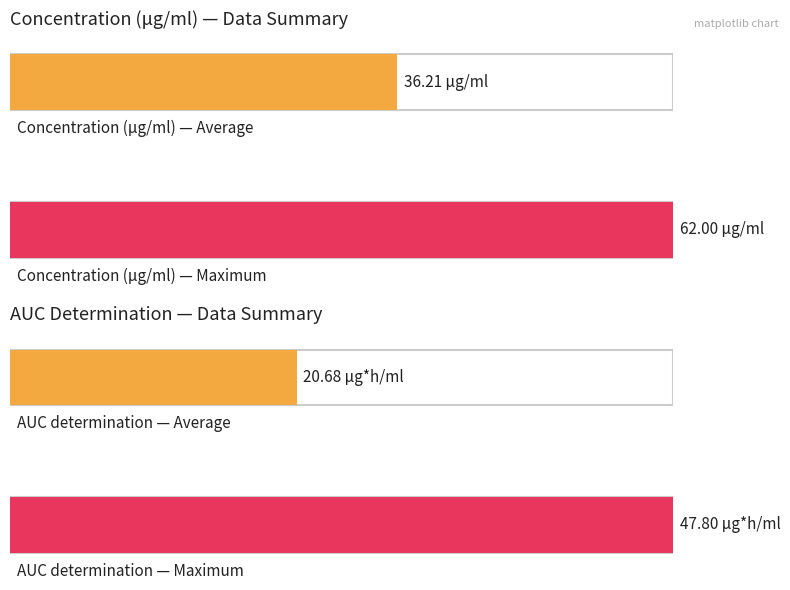

List the series in order of their overall mean, lowest first.

AUC determination, Concentration (μg/ml)